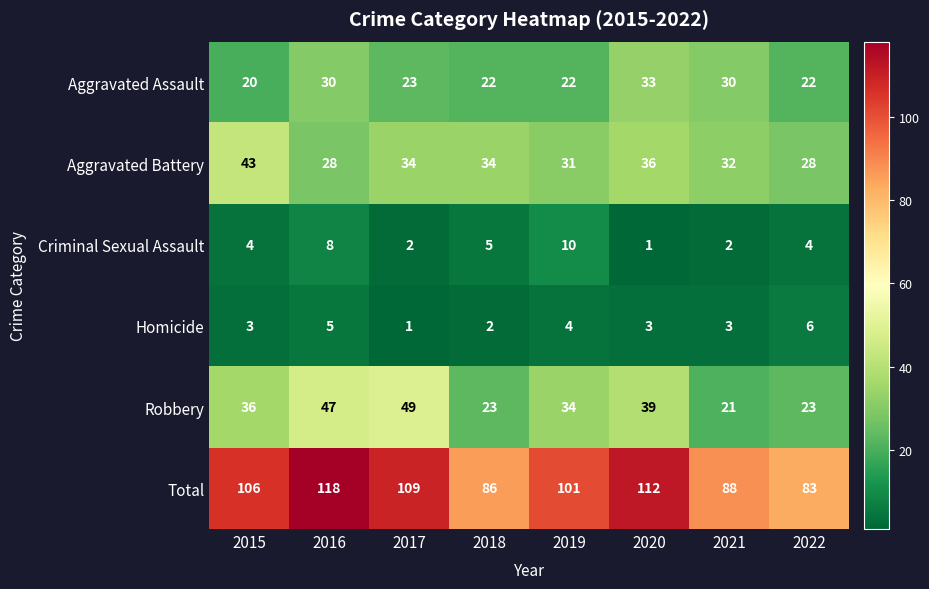

At which category is the sum across all series the highest?

2016